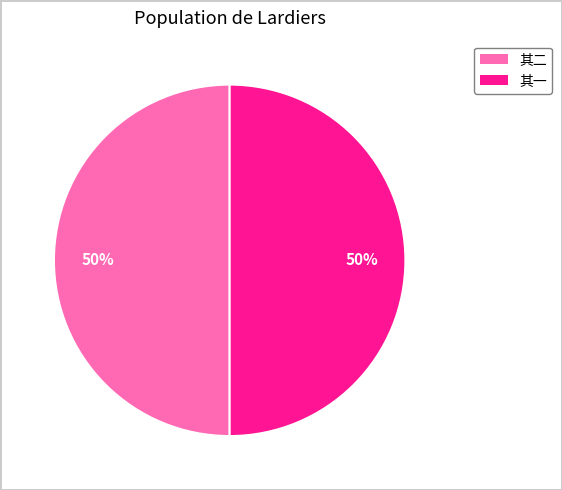

What is the ratio of the value at 其一 to the value at 其二?

1.0